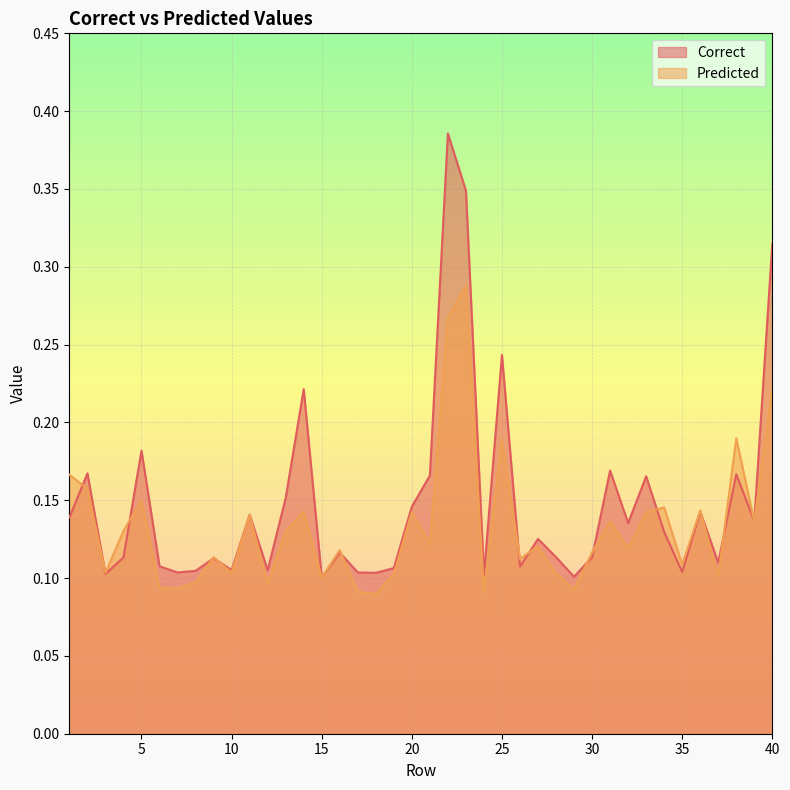

The Correct series shows 0.0 at 15. True or false?

False